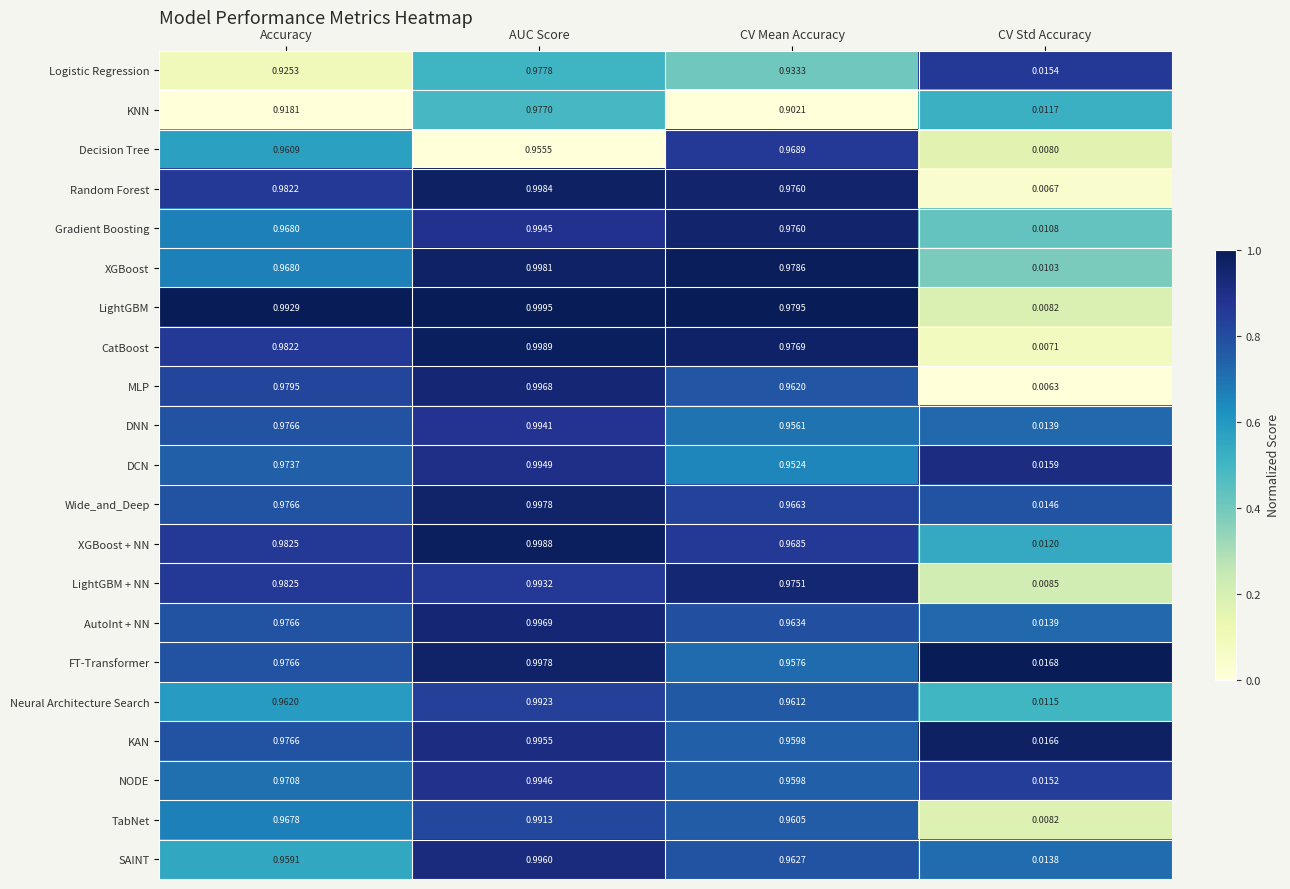

Which series has the largest total across all categories?

LightGBM